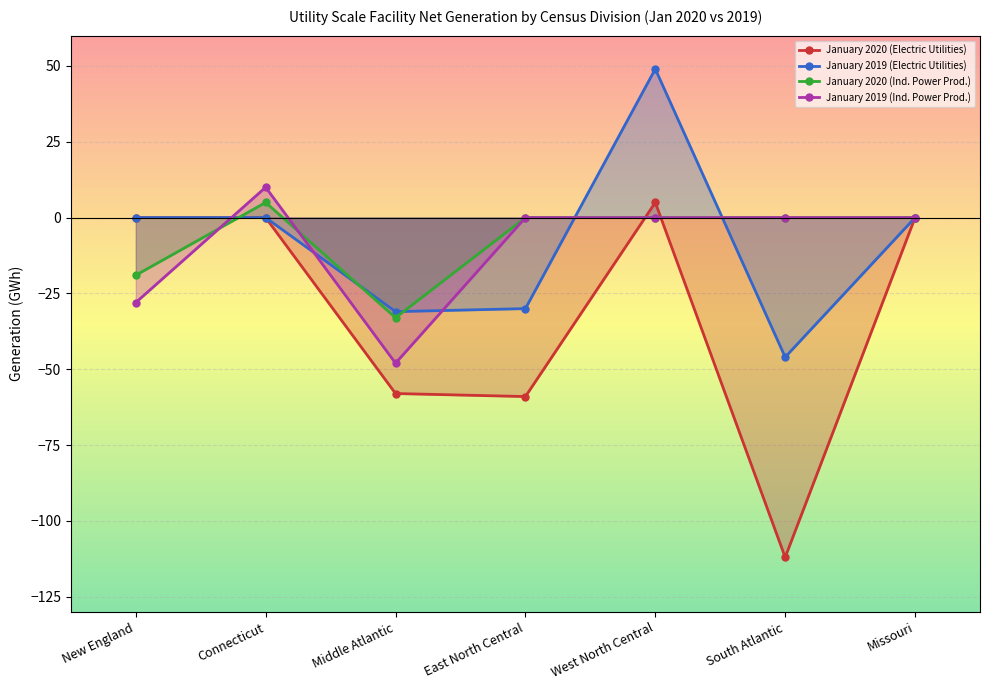

Which series changed the most between South Atlantic and Missouri?

January 2020 (Electric Utilities)